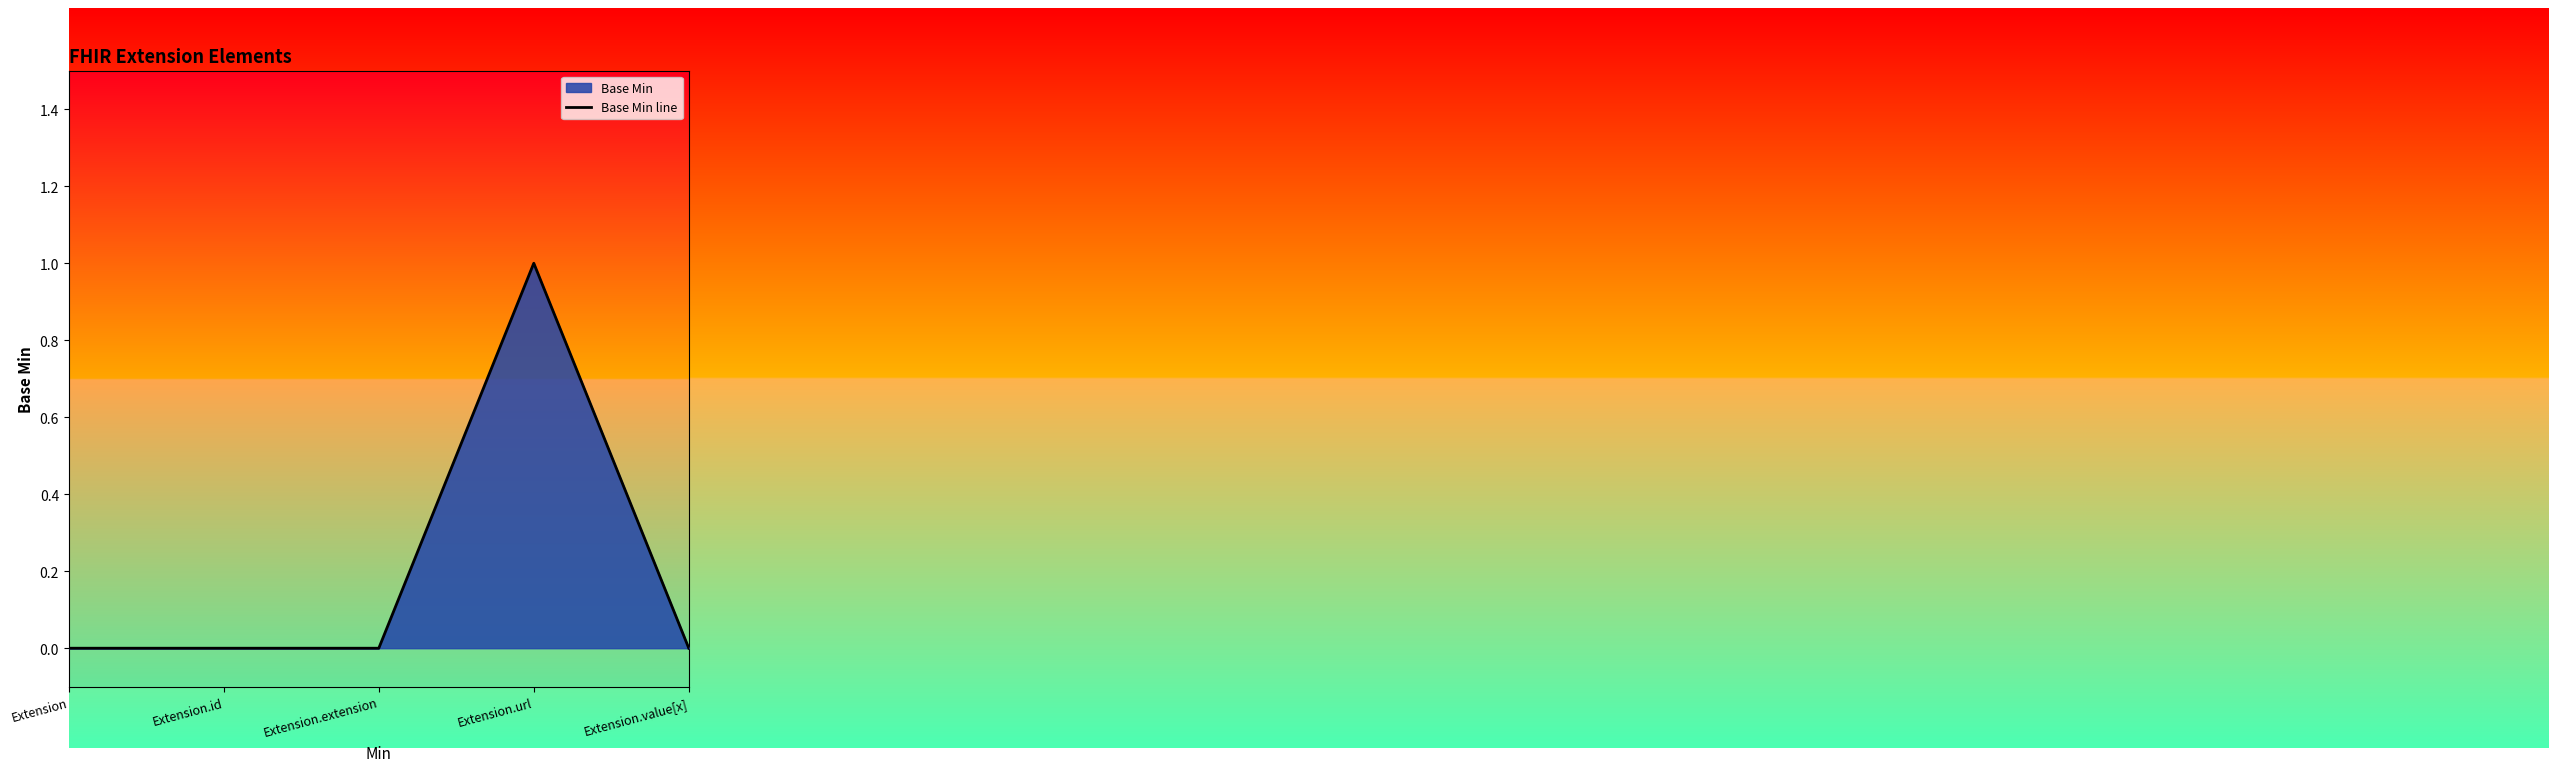

Which label corresponds to the largest value in the chart?

Extension.url